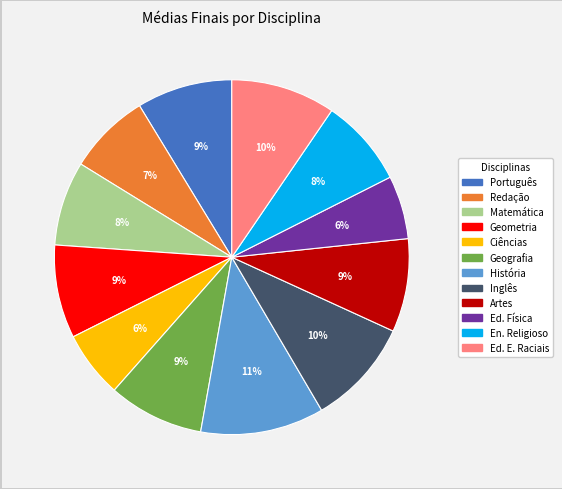

To the nearest percent, what portion does Ed. E. Raciais represent?

10%